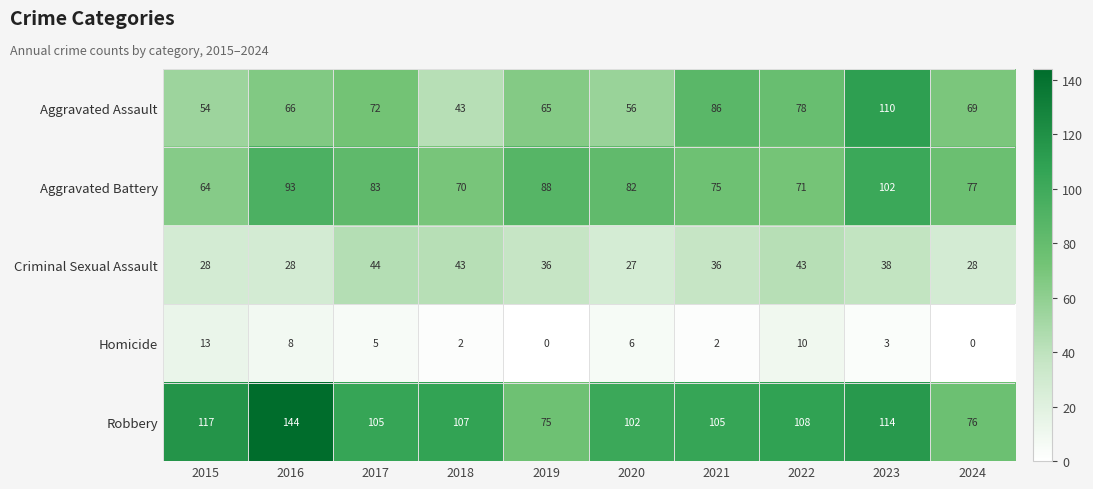

List the series in order of their peak value, highest first.

Robbery, Aggravated Assault, Aggravated Battery, Criminal Sexual Assault, Homicide